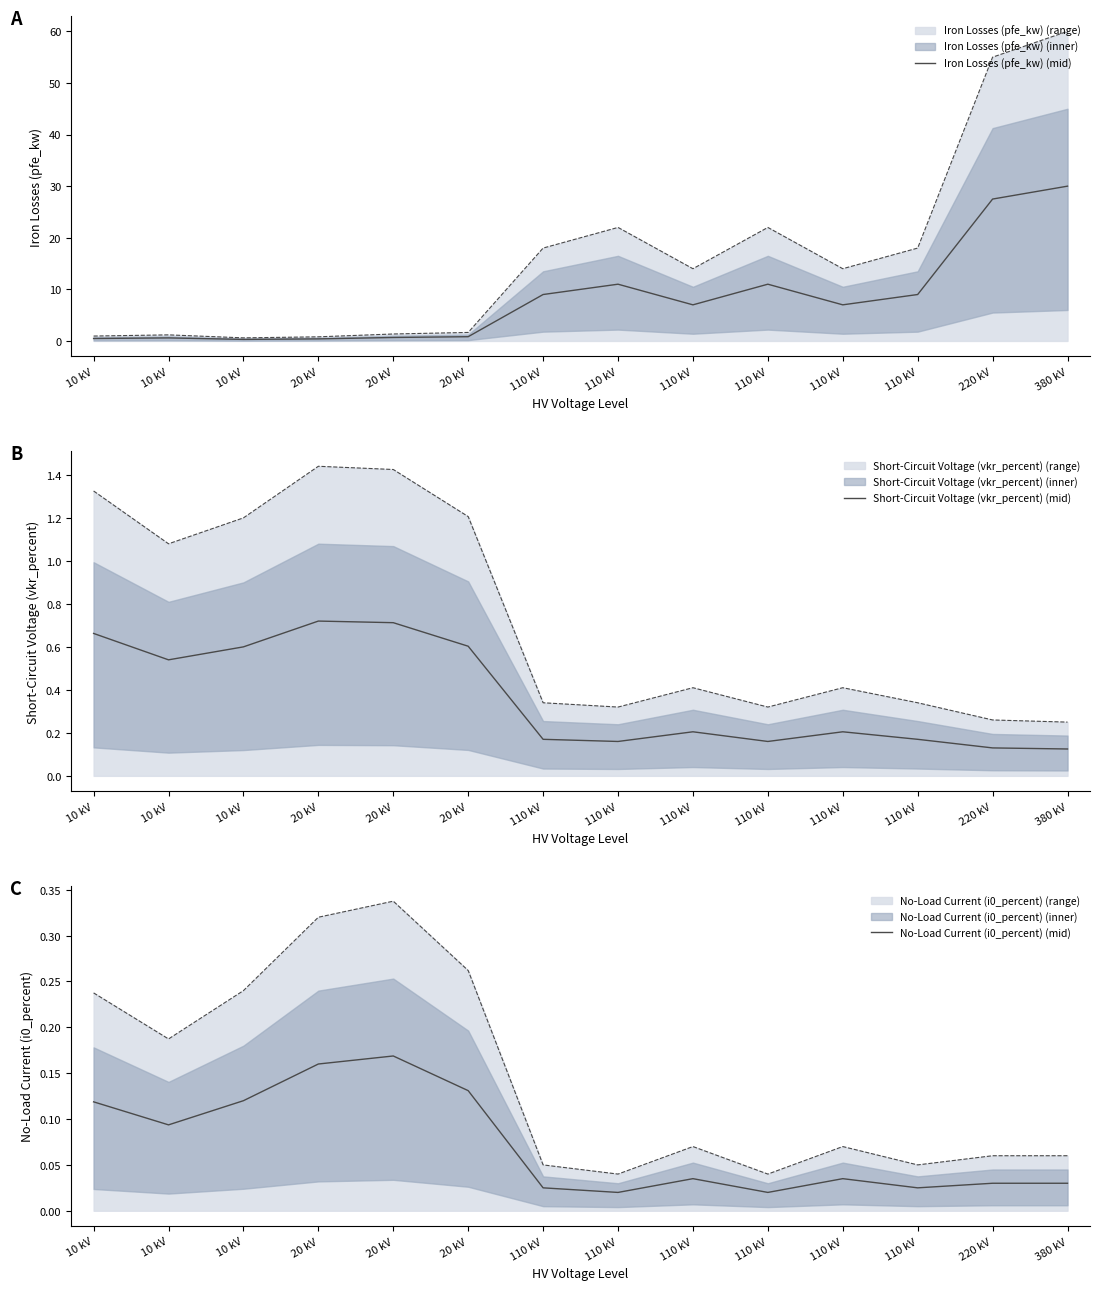

True or false: No-Load Current (i0_percent) (mid) and Iron Losses (pfe_kw) (mid) cross at least once.

False